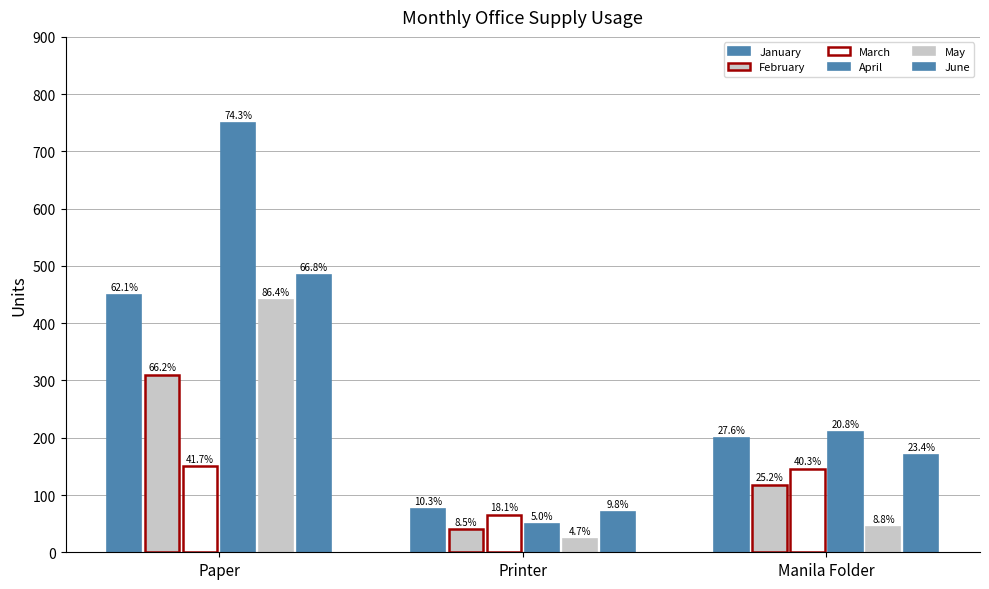

The March series shows 65 at Printer. True or false?

True